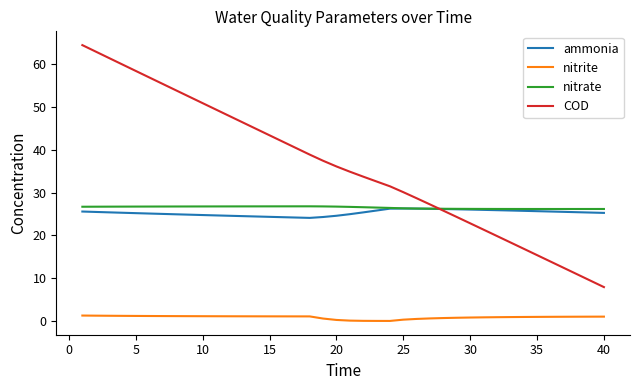

What is the average value of the nitrate series?

26.5